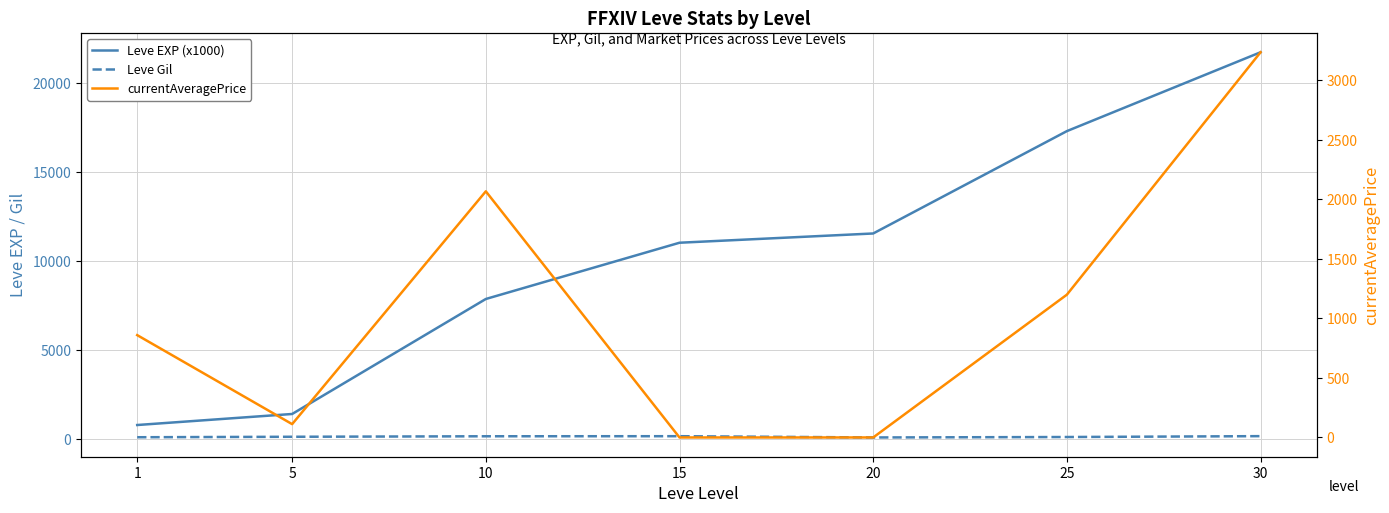

Which series has the largest range (max minus min)?

Leve EXP (x1000)